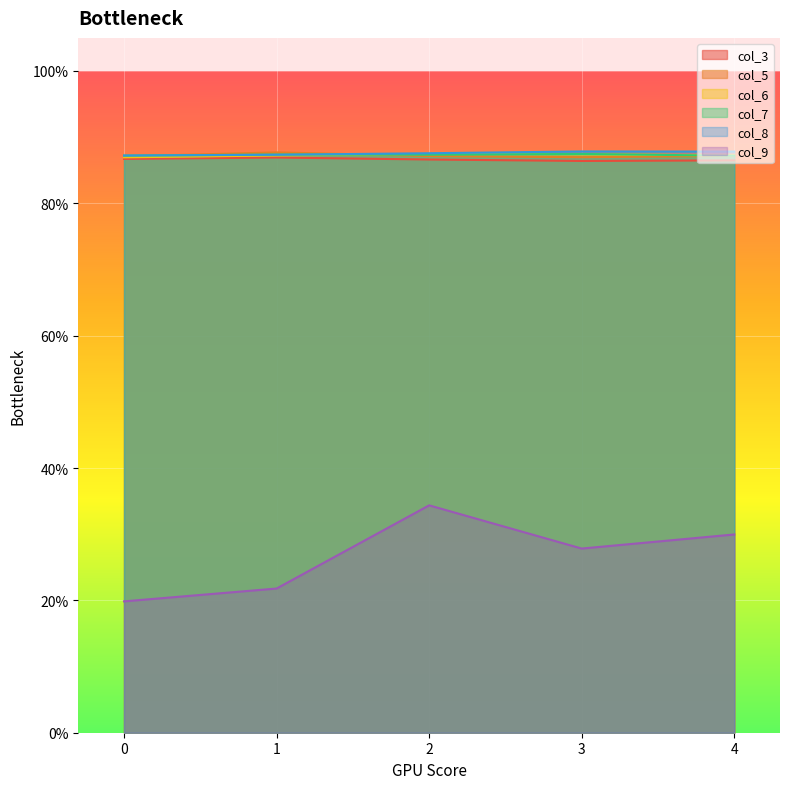

Is it true that col_8 equals 0.9 at 3?

True